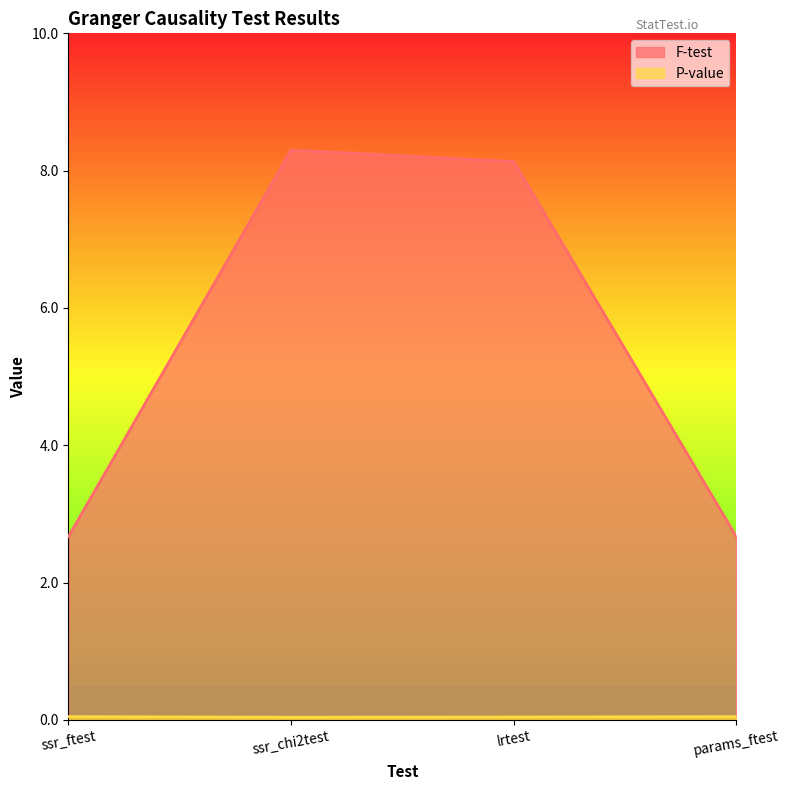

Does the chart display data point markers on the line(s)?

No